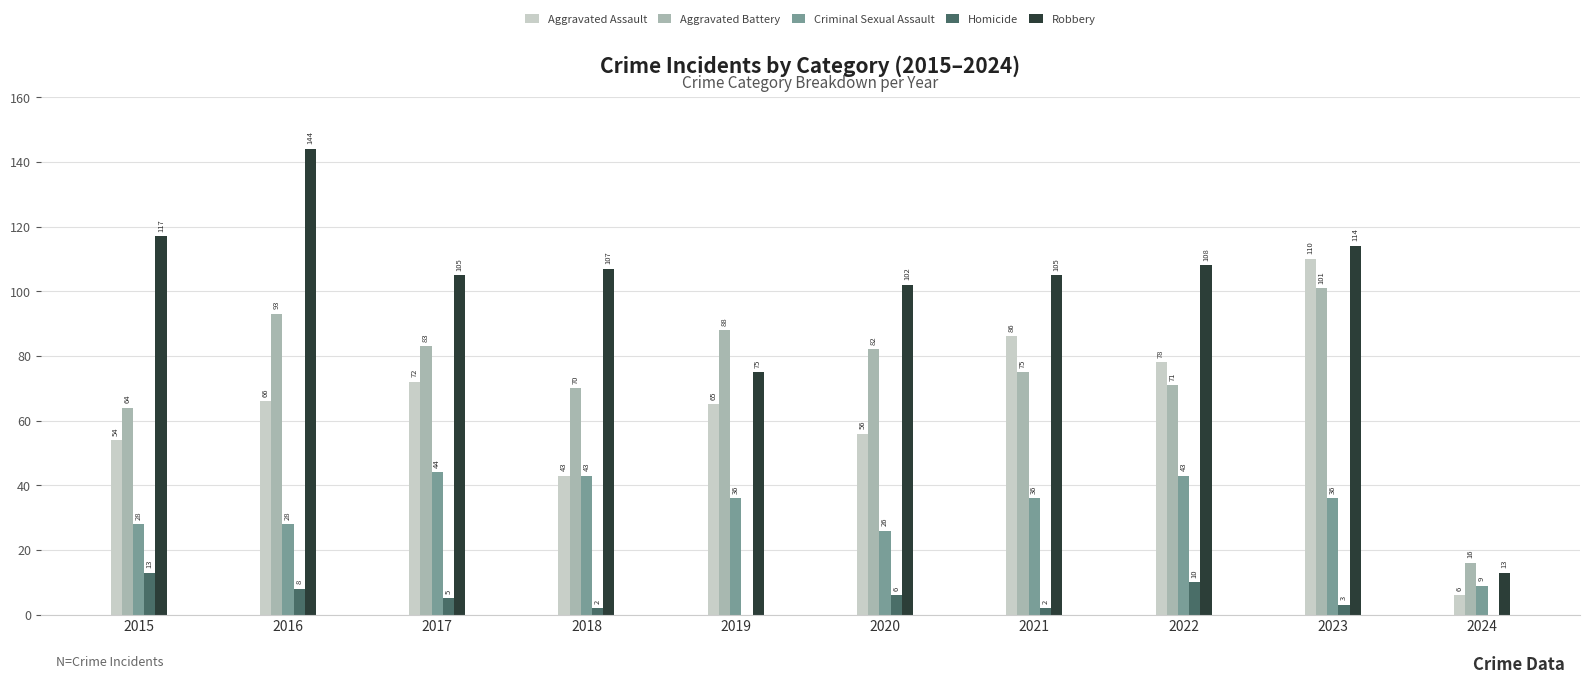

What is the sum of all Criminal Sexual Assault values?

329